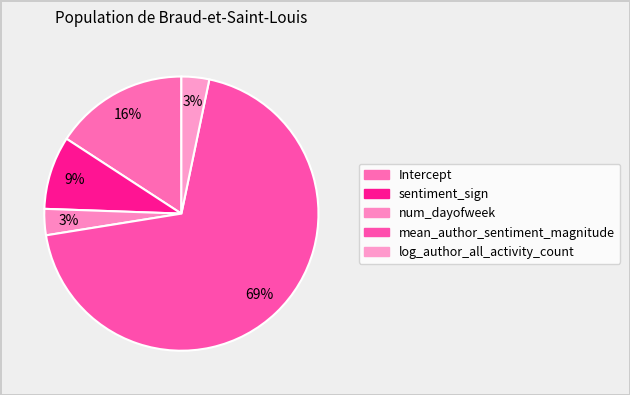

How many segments does this pie chart have?

5